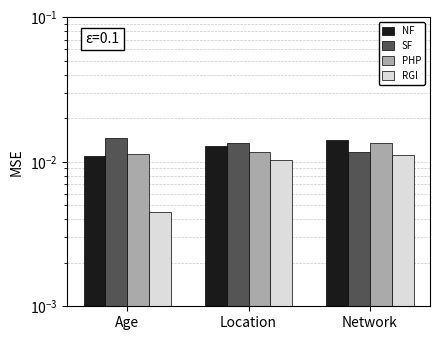

Which series has the largest total across all categories?

SF